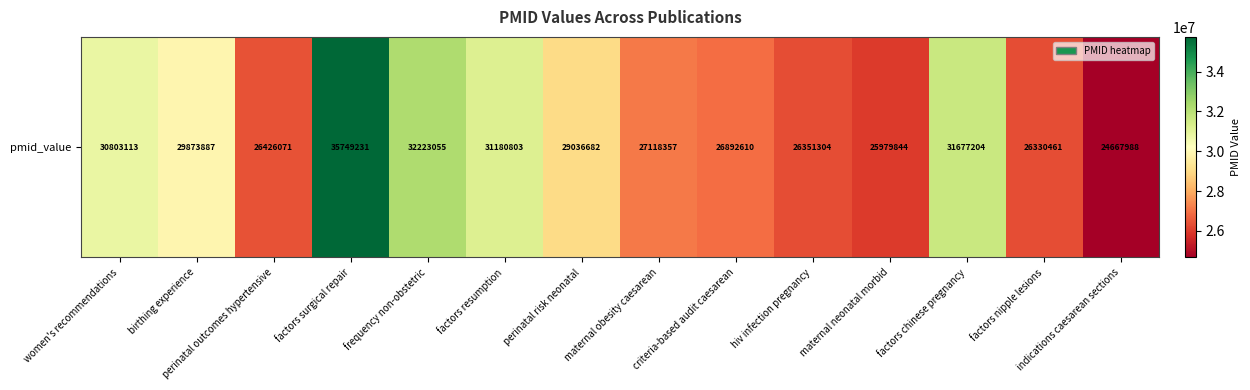

Is it true that the value at maternal obesity caesarean is 27118357?

True